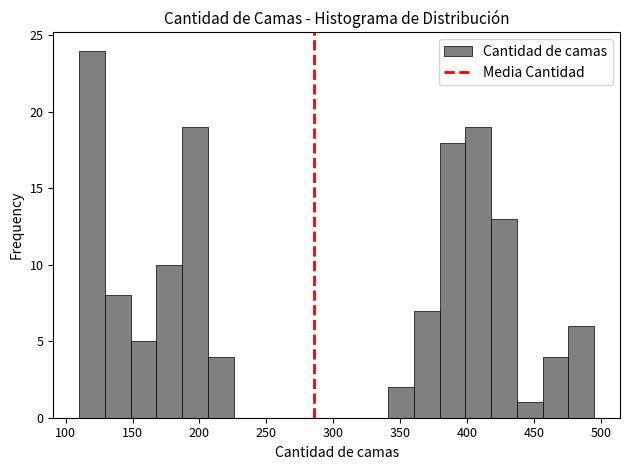

Around what value on the x-axis is the tallest bar? Give the approximate position of its centre, as read against the axis.

120